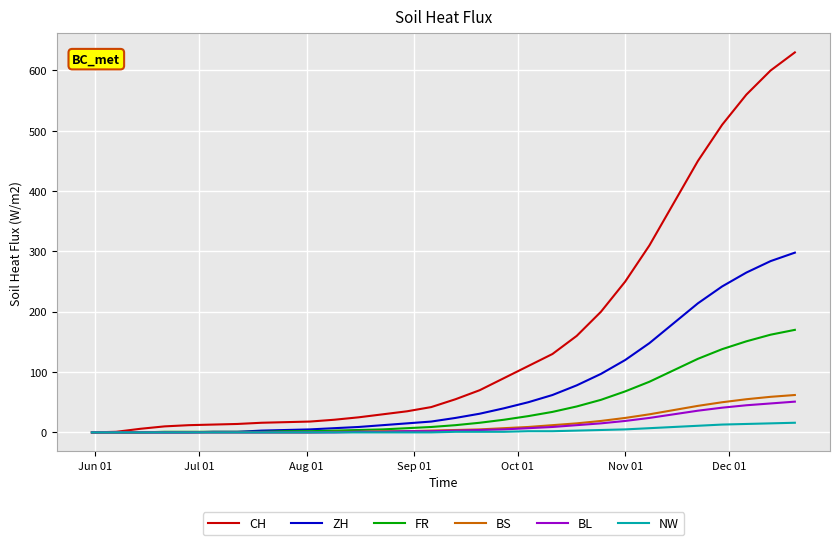

What is the maximum value for CH?

630